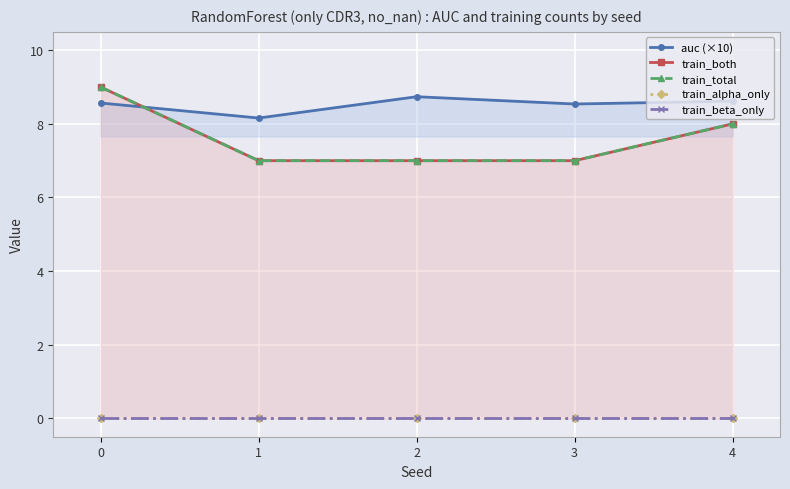

True or false: train_beta_only has a value of 0.0 at 3.

True